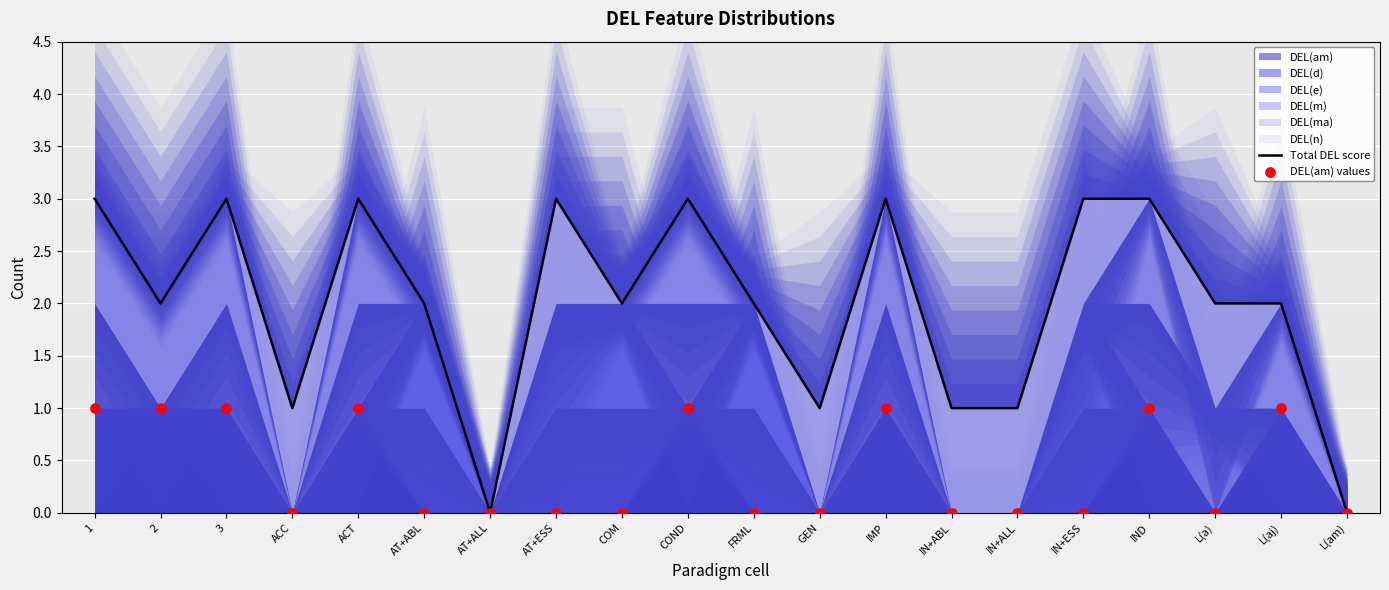

At which category is the sum across all series the highest?

1